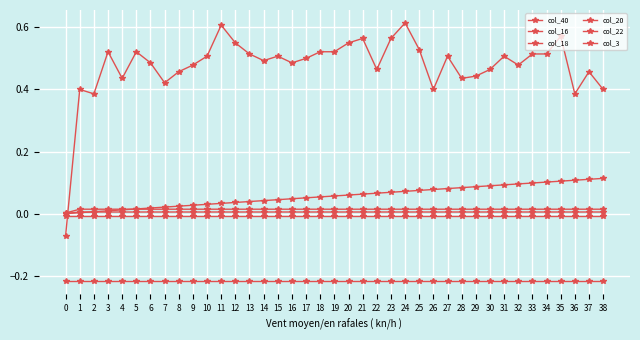

Count the number of categories in the chart.

39